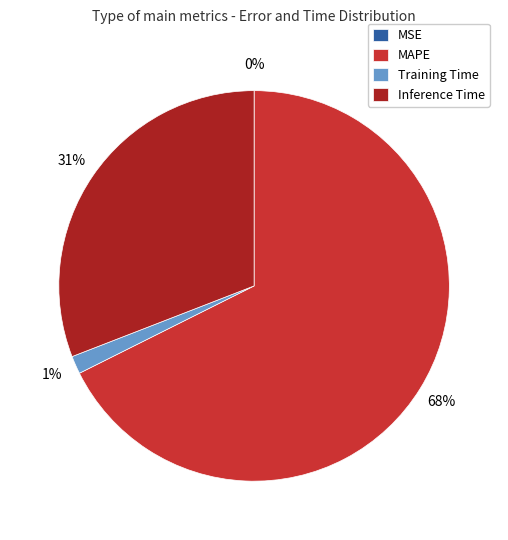

Is there a majority slice in this chart?

Yes